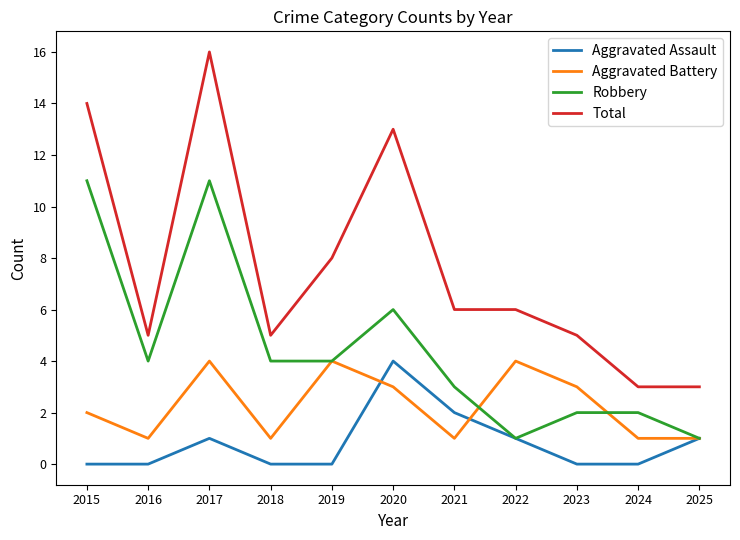

How many lines are shown in the chart?

4